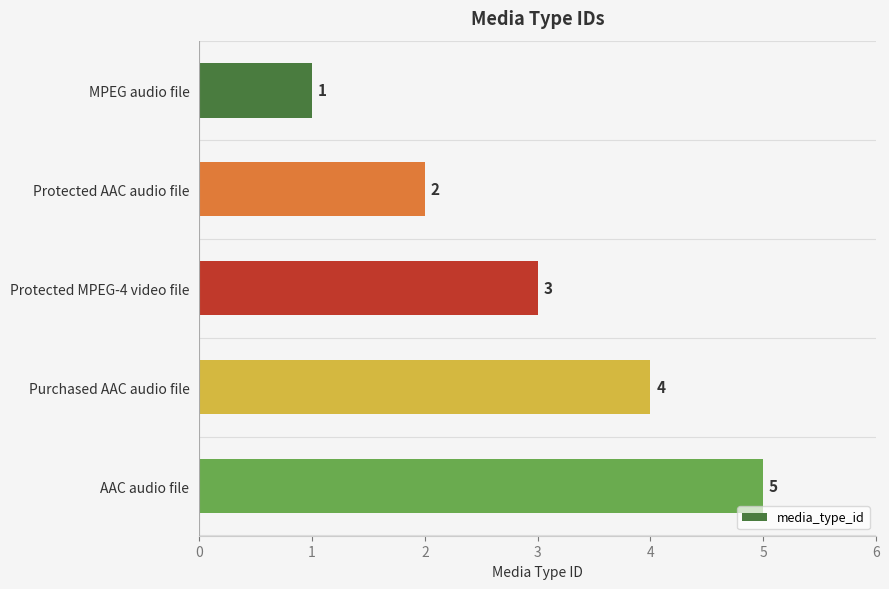

What is the difference between the second highest and second lowest values?

2